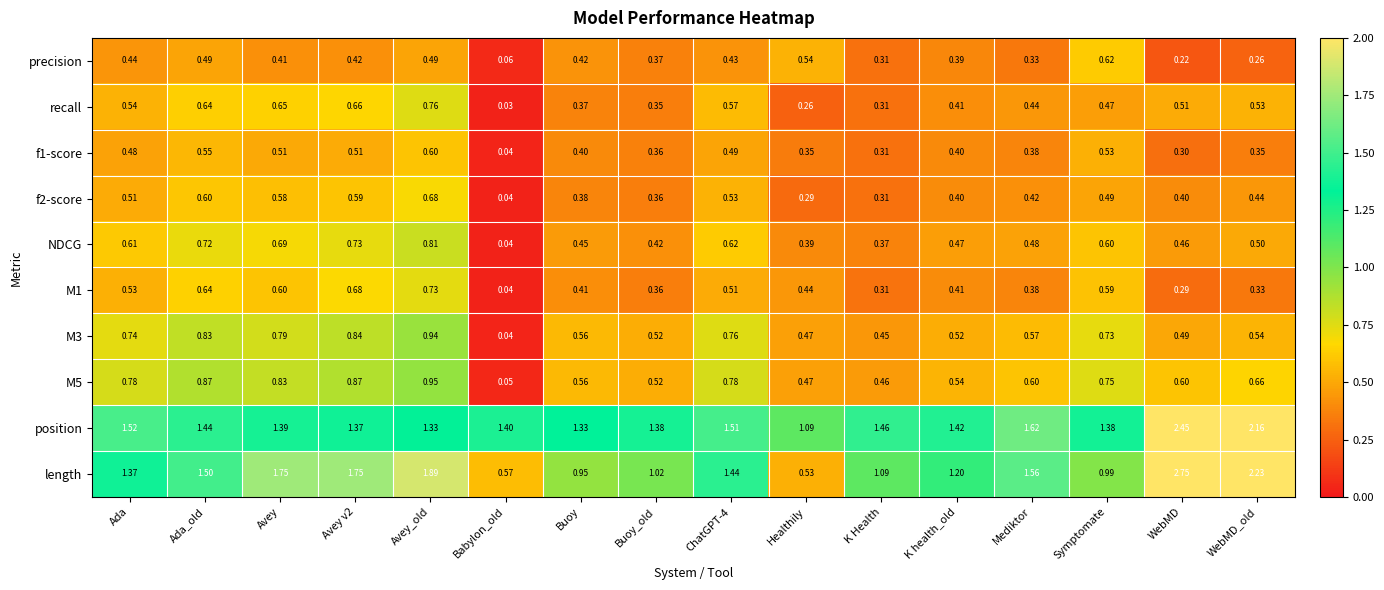

Which series has the widest spread of values?

length